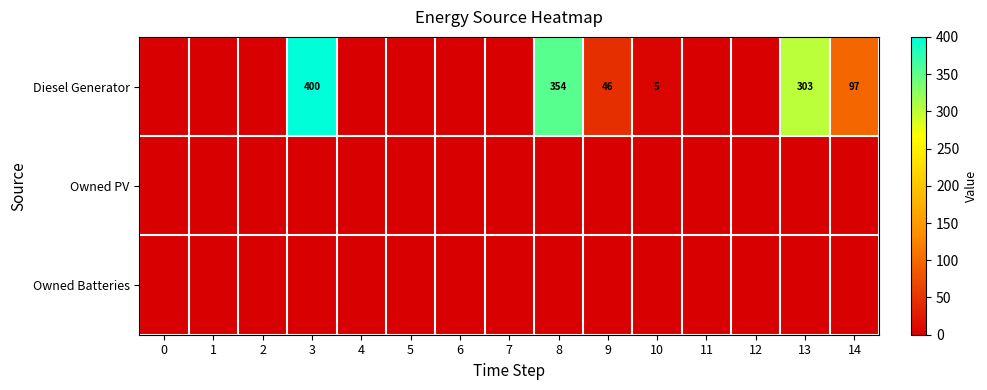

Between 11 and 12, which is larger?

11